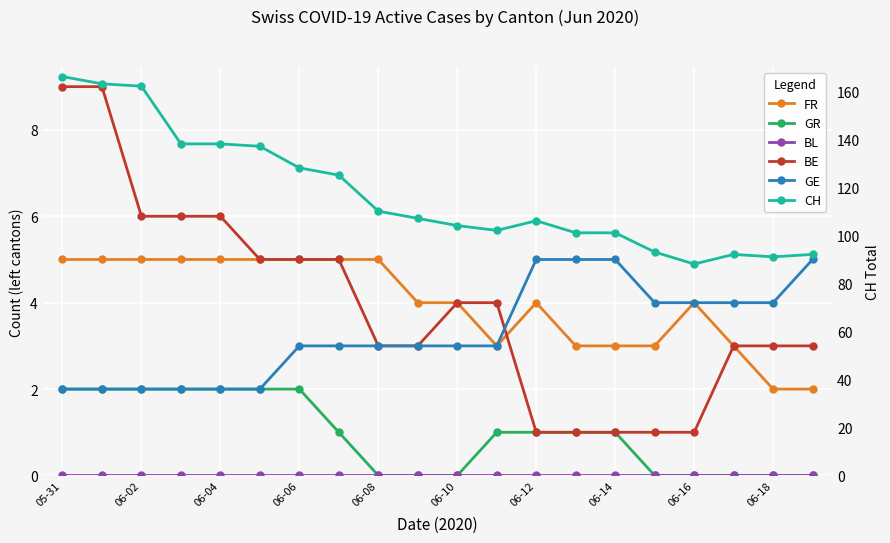

Which has a higher value, 06-16 or 06-04?

06-04